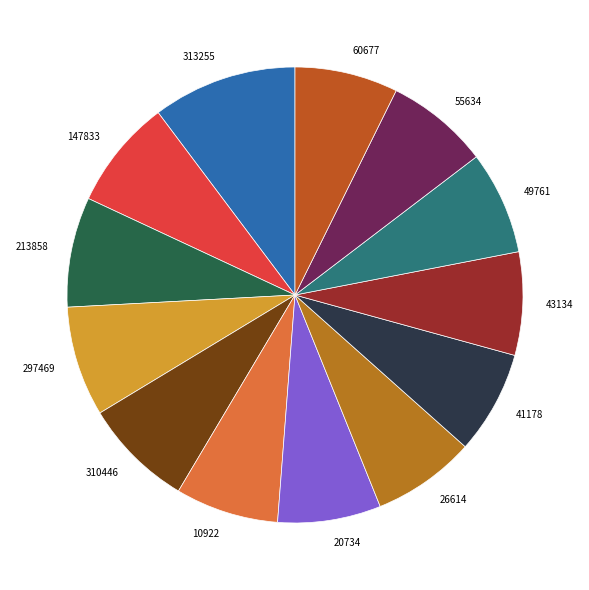

Do 310446 and 147833 together represent more than half of the pie?

No